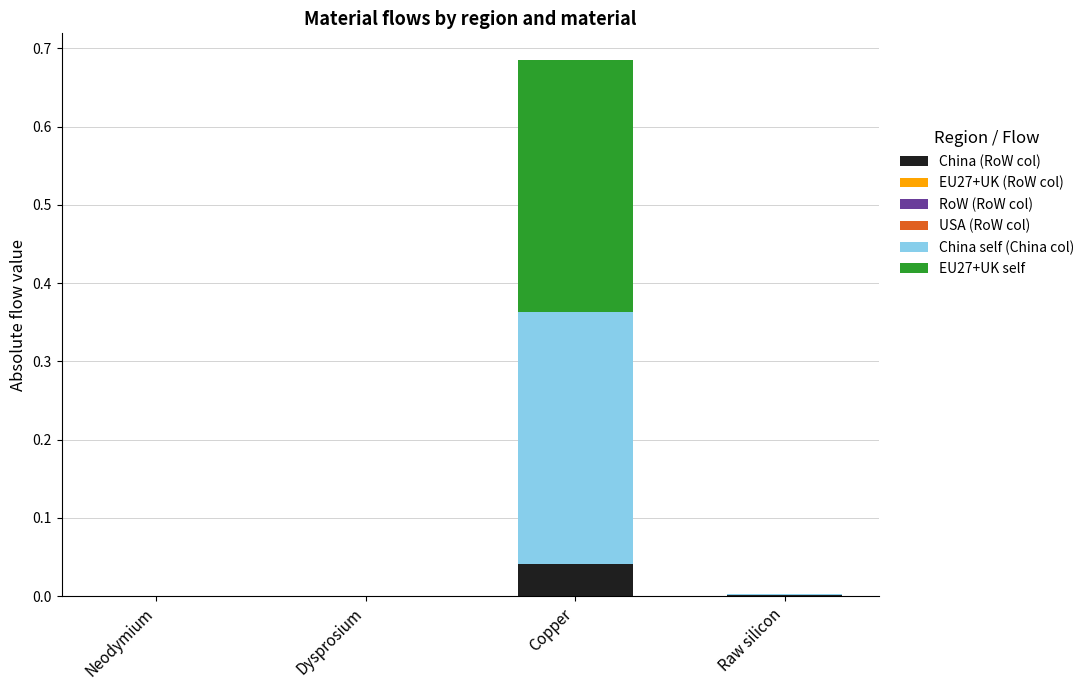

What is the total value across all series at Copper?

0.7